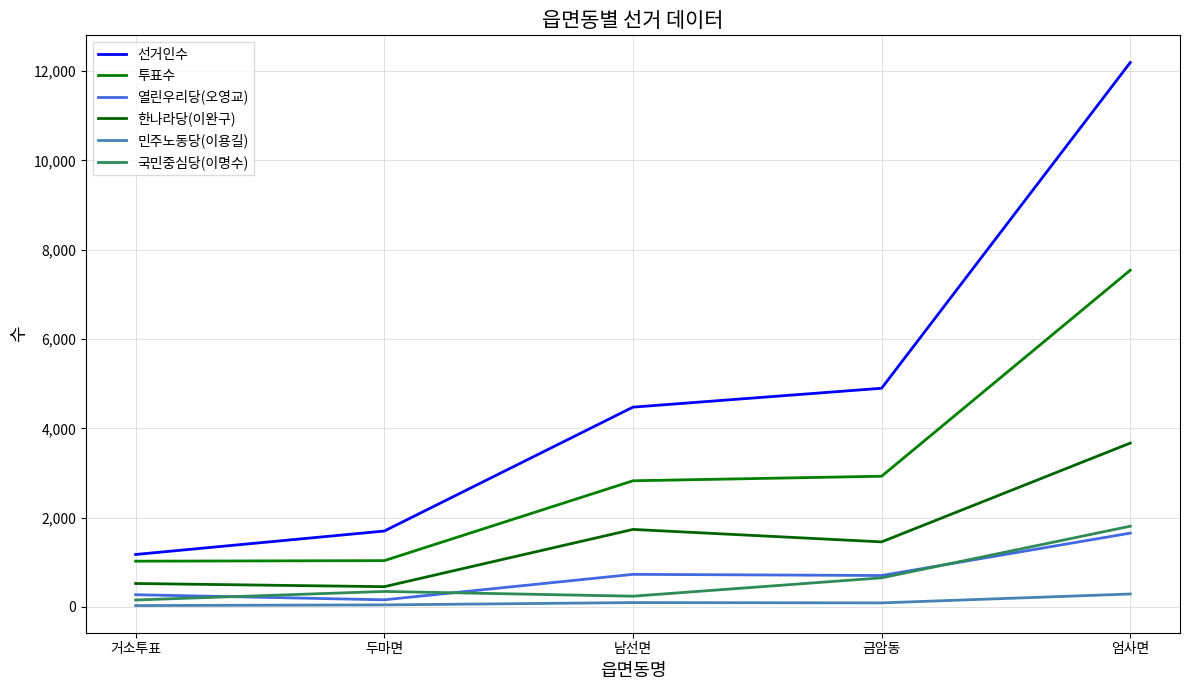

Reading right to left, transcribe all the data shown in this chart.

선거인수: 엄사면=12192	금암동=4898	남선면=4475	두마면=1701	거소투표=1176
투표수: 엄사면=7541	금암동=2928	남선면=2826	두마면=1038	거소투표=1026
열린우리당(오영교): 엄사면=1654	금암동=705	남선면=731	두마면=161	거소투표=275
한나라당(이완구): 엄사면=3670	금암동=1458	남선면=1737	두마면=455	거소투표=526
민주노동당(이용길): 엄사면=291	금암동=92	남선면=99	두마면=47	거소투표=32
국민중심당(이명수): 엄사면=1809	금암동=653	남선면=242	두마면=348	거소투표=157